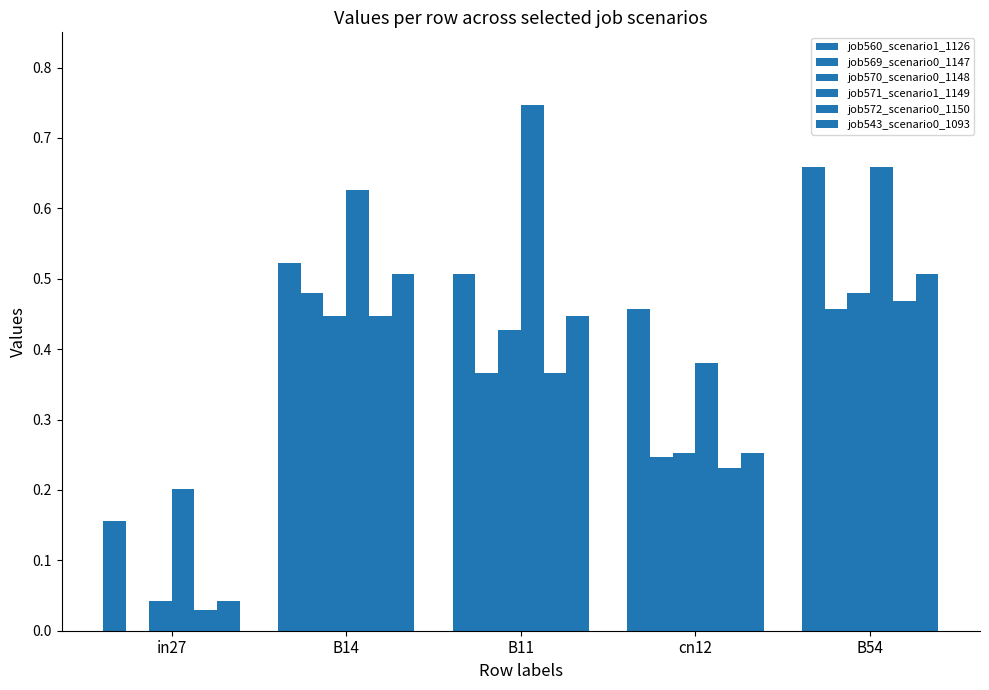

The job572_scenario0_1150 series shows 0.7 at B14. True or false?

False